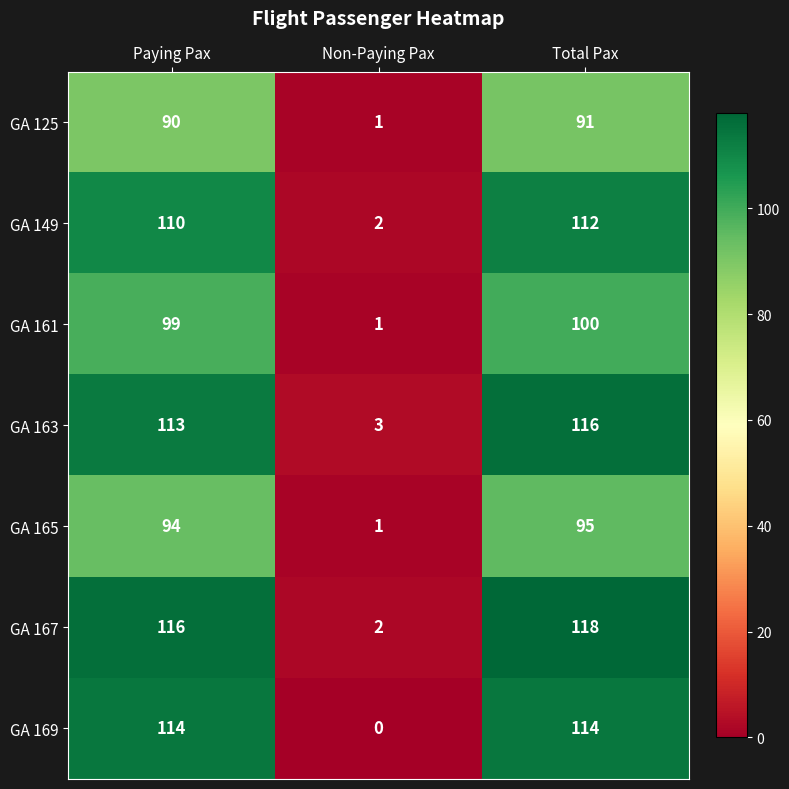

What is the average value of the GA 163 series?

77